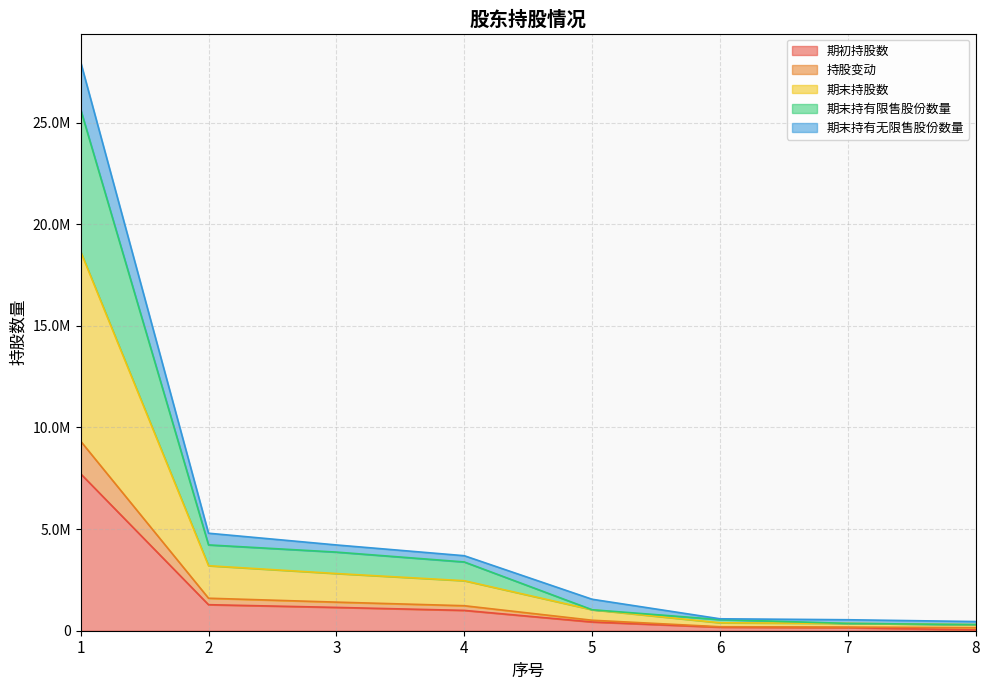

Reading right to left, extract all data points from this chart.

期初持股数: 8=40000	7=150000	6=173000	5=430000	4=1000000	3=1147000	2=1280000	1=7720000
持股变动: 8=150400	7=180000	6=195600	5=516000	4=1230000	3=1406400	2=1598800	1=9324000
期末持股数: 8=300800	7=360000	6=391200	5=1032000	4=2460000	3=2812800	2=3197600	1=18648000
期末持有限售股份数量: 8=300800	7=360000	6=546900	5=1032000	4=3382500	3=3867600	2=4221600	1=25641000
期末持有无限售股份数量: 8=451200	7=540000	6=586800	5=1548000	4=3690000	3=4219200	2=4796400	1=27972000